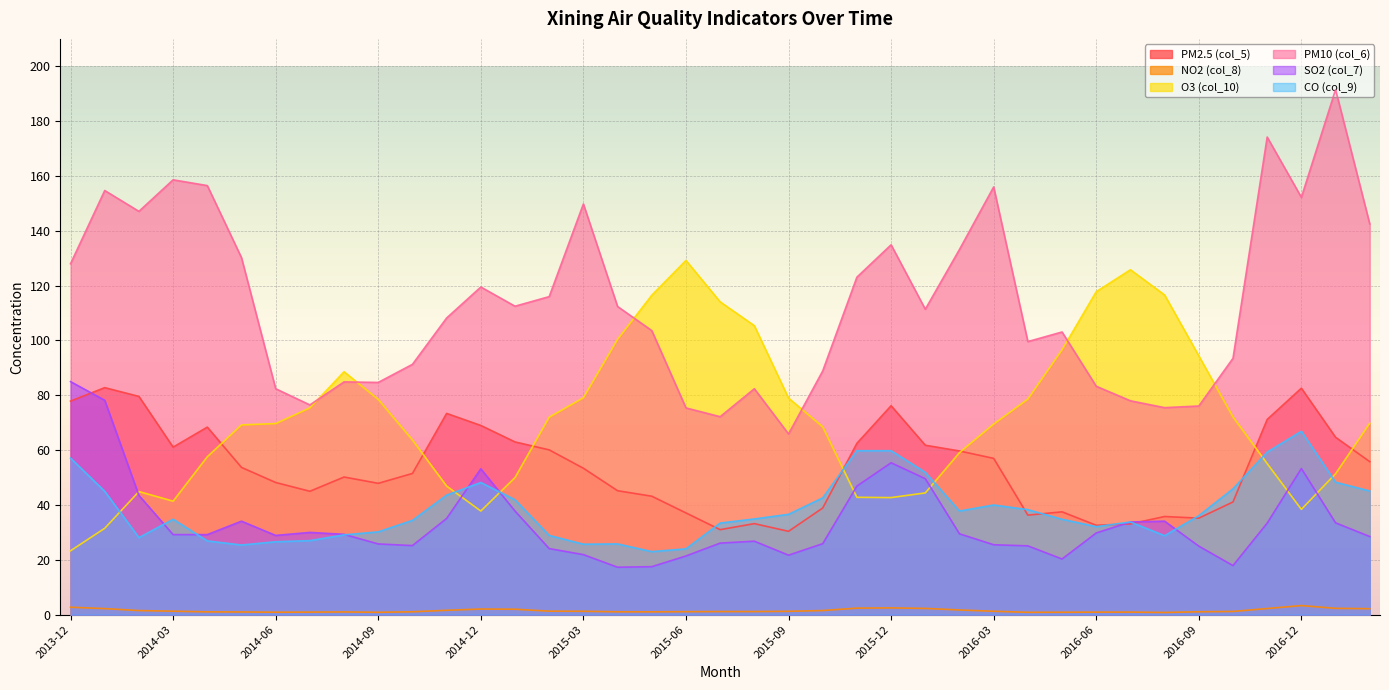

Rank the categories by O3 (col_10) value from highest to lowest.

2015-06, 2016-07, 2016-06, 2016-08, 2015-05, 2015-07, 2015-08, 2015-04, 2016-05, 2016-09, 2014-08, 2015-03, 2015-09, 2016-04, 2014-09, 2014-07, 2016-10, 2015-02, 2017-02, 2014-06, 2016-03, 2014-05, 2015-10, 2014-10, 2016-02, 2014-04, 2016-11, 2017-01, 2015-01, 2014-11, 2014-02, 2016-01, 2015-11, 2015-12, 2014-03, 2016-12, 2014-12, 2014-01, 2013-12